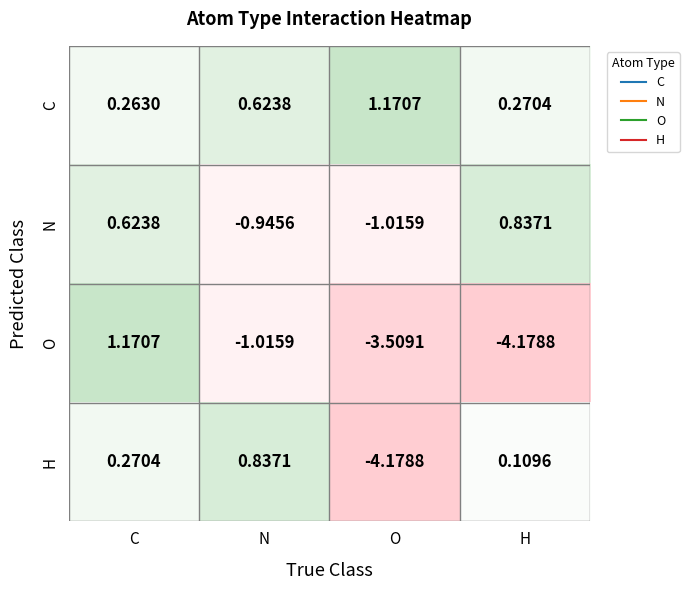

Which series has the largest range (max minus min)?

O